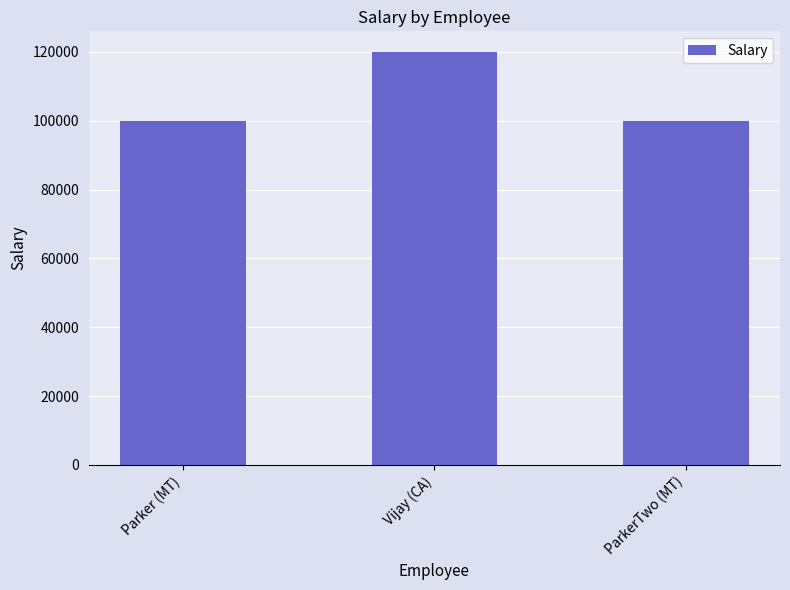

What is the label of the 1st bar from the right?

ParkerTwo (MT)